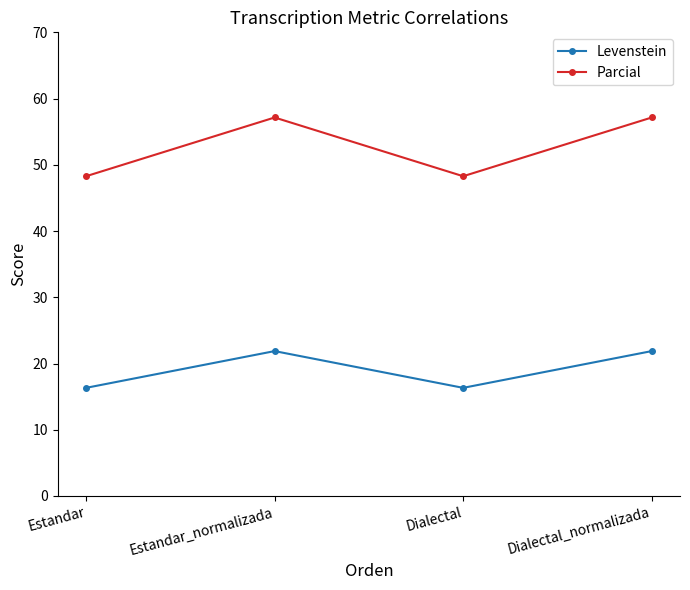

What is the difference between the Parcial values at Dialectal_normalizada and Dialectal?

8.9